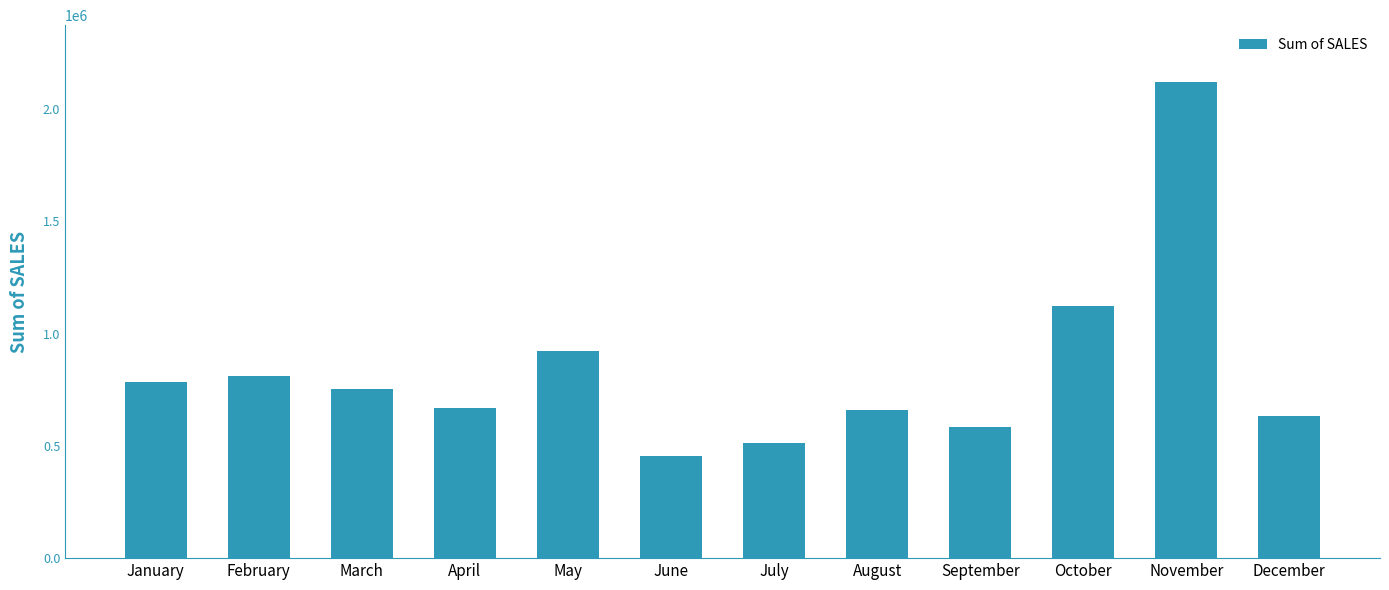

What is the value of the 5th bar from the left?

923972.6